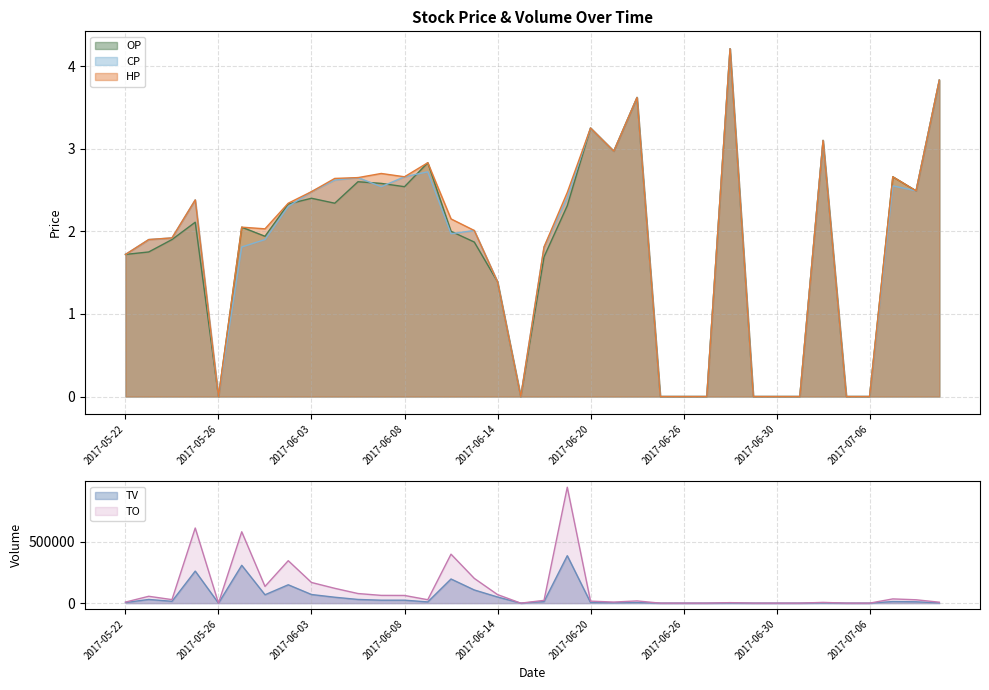

Reading left to right, what are all the values shown in this chart?

TO: 2017-05-22=8600.0	2017-05-23=55700.0	2017-05-24=28650.0	2017-05-25=609450.0	2017-05-26=0.0	2017-05-31=578870.0	2017-06-01=135890.0	2017-06-02=344420.0	2017-06-03=167700.0	2017-06-05=120280.0	2017-06-06=77950.0	2017-06-07=63010.0	2017-06-08=62360.0	2017-06-09=27750.0	2017-06-12=397250.0	2017-06-13=201070.0	2017-06-14=69500.0	2017-06-15=0.0	2017-06-16=22570.0	2017-06-19=940350.0	2017-06-20=16250.0	2017-06-21=8910.0	2017-06-22=18100.0	2017-06-23=0.0	2017-06-26=0.0	2017-06-27=0.0	2017-06-28=4210.0	2017-06-29=0.0	2017-06-30=0.0	2017-07-03=0.0	2017-07-04=6200.0	2017-07-05=0.0	2017-07-06=0.0	2017-07-07=34360.0	2017-07-10=27390.0	2017-07-11=7660.0
TV: 2017-05-22=5000.0	2017-05-23=30000.0	2017-05-24=15000.0	2017-05-25=260000.0	2017-05-26=0.0	2017-05-31=307000.0	2017-06-01=68000.0	2017-06-02=149000.0	2017-06-03=70000.0	2017-06-05=48000.0	2017-06-06=30000.0	2017-06-07=24000.0	2017-06-08=24000.0	2017-06-09=10000.0	2017-06-12=196000.0	2017-06-13=107000.0	2017-06-14=50000.0	2017-06-15=0.0	2017-06-16=13000.0	2017-06-19=385000.0	2017-06-20=5000.0	2017-06-21=3000.0	2017-06-22=5000.0	2017-06-23=0.0	2017-06-26=0.0	2017-06-27=0.0	2017-06-28=1000.0	2017-06-29=0.0	2017-06-30=0.0	2017-07-03=0.0	2017-07-04=2000.0	2017-07-05=0.0	2017-07-06=0.0	2017-07-07=13000.0	2017-07-10=11000.0	2017-07-11=2000.0
OP: 2017-05-22=1.7	2017-05-23=1.8	2017-05-24=1.9	2017-05-25=2.1	2017-05-26=0.0	2017-05-31=2.0	2017-06-01=1.9	2017-06-02=2.3	2017-06-03=2.4	2017-06-05=2.3	2017-06-06=2.6	2017-06-07=2.6	2017-06-08=2.5	2017-06-09=2.8	2017-06-12=2.0	2017-06-13=1.9	2017-06-14=1.4	2017-06-15=0.0	2017-06-16=1.7	2017-06-19=2.3	2017-06-20=3.2	2017-06-21=3.0	2017-06-22=3.6	2017-06-23=0.0	2017-06-26=0.0	2017-06-27=0.0	2017-06-28=4.2	2017-06-29=0.0	2017-06-30=0.0	2017-07-03=0.0	2017-07-04=3.1	2017-07-05=0.0	2017-07-06=0.0	2017-07-07=2.7	2017-07-10=2.5	2017-07-11=3.8
CP: 2017-05-22=1.7	2017-05-23=1.9	2017-05-24=1.9	2017-05-25=2.4	2017-05-26=0.0	2017-05-31=1.8	2017-06-01=1.9	2017-06-02=2.3	2017-06-03=2.5	2017-06-05=2.6	2017-06-06=2.6	2017-06-07=2.5	2017-06-08=2.7	2017-06-09=2.7	2017-06-12=2.0	2017-06-13=2.0	2017-06-14=1.4	2017-06-15=0.0	2017-06-16=1.8	2017-06-19=2.4	2017-06-20=3.2	2017-06-21=3.0	2017-06-22=3.6	2017-06-23=0.0	2017-06-26=0.0	2017-06-27=0.0	2017-06-28=4.2	2017-06-29=0.0	2017-06-30=0.0	2017-07-03=0.0	2017-07-04=3.1	2017-07-05=0.0	2017-07-06=0.0	2017-07-07=2.5	2017-07-10=2.5	2017-07-11=3.8
HP: 2017-05-22=1.7	2017-05-23=1.9	2017-05-24=1.9	2017-05-25=2.4	2017-05-26=0.0	2017-05-31=2.0	2017-06-01=2.0	2017-06-02=2.3	2017-06-03=2.5	2017-06-05=2.6	2017-06-06=2.6	2017-06-07=2.7	2017-06-08=2.7	2017-06-09=2.8	2017-06-12=2.1	2017-06-13=2.0	2017-06-14=1.4	2017-06-15=0.0	2017-06-16=1.8	2017-06-19=2.5	2017-06-20=3.2	2017-06-21=3.0	2017-06-22=3.6	2017-06-23=0.0	2017-06-26=0.0	2017-06-27=0.0	2017-06-28=4.2	2017-06-29=0.0	2017-06-30=0.0	2017-07-03=0.0	2017-07-04=3.1	2017-07-05=0.0	2017-07-06=0.0	2017-07-07=2.7	2017-07-10=2.5	2017-07-11=3.8